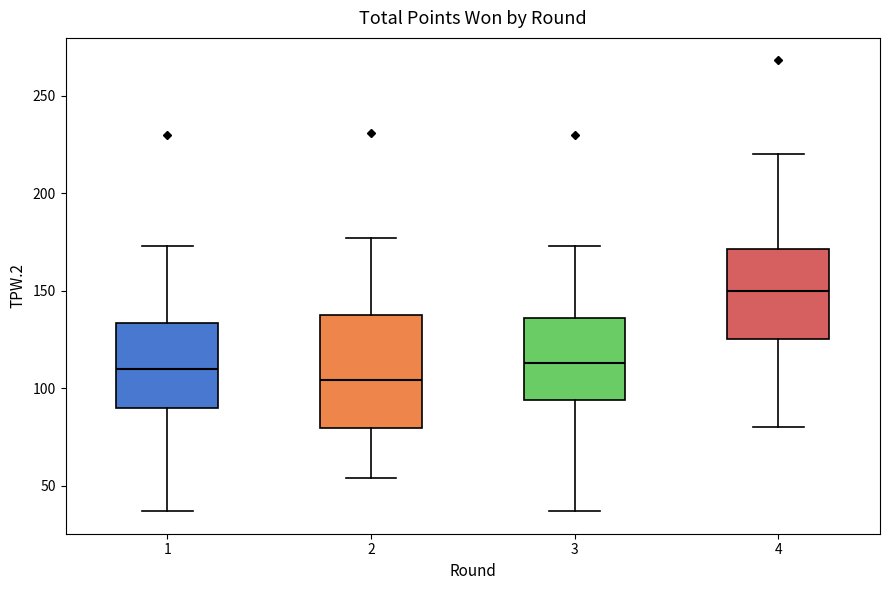

Which box is the tallest, from its lower edge to its upper edge?

2